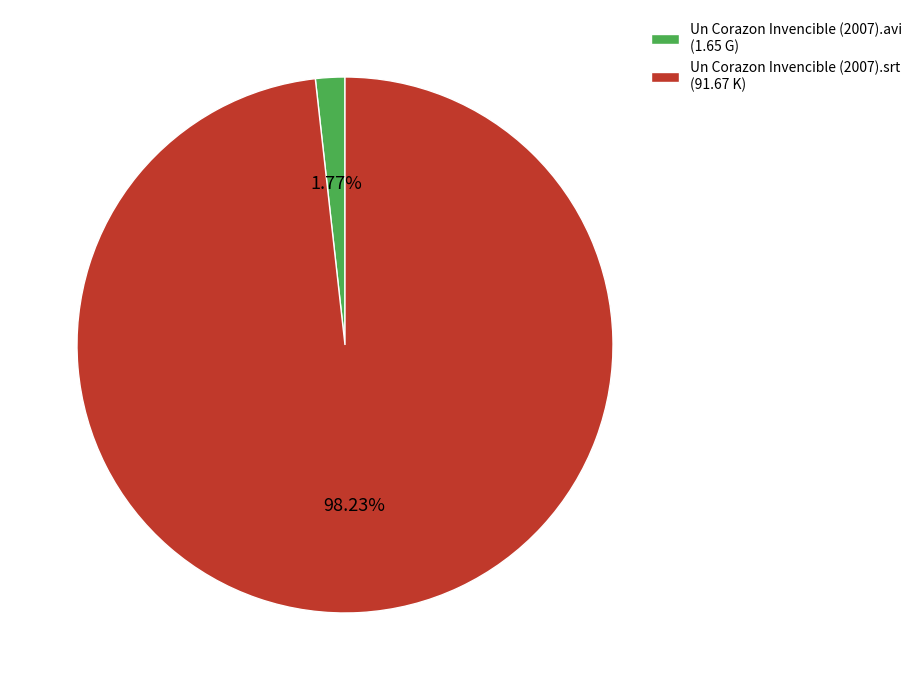

What is the smallest slice in the pie chart?

Un Corazon Invencible (2007).avi